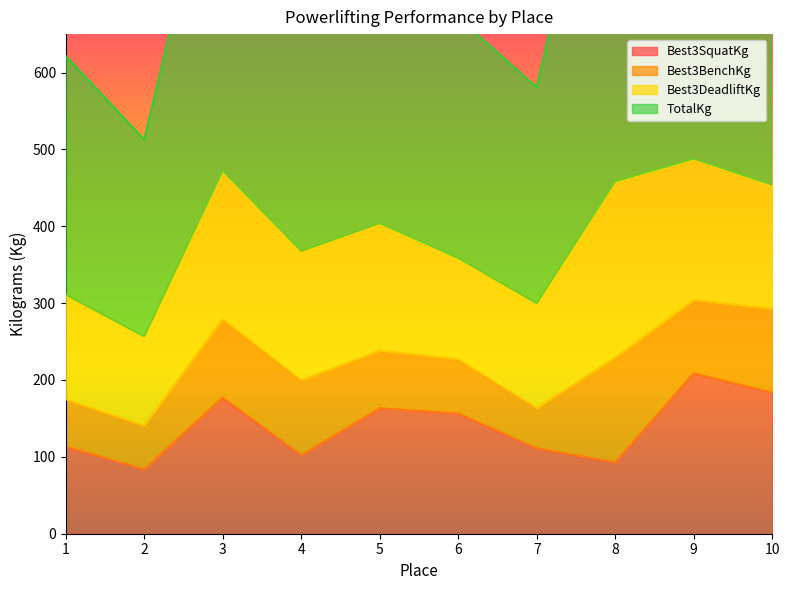

What is the sum of all Best3BenchKg values?

855.0